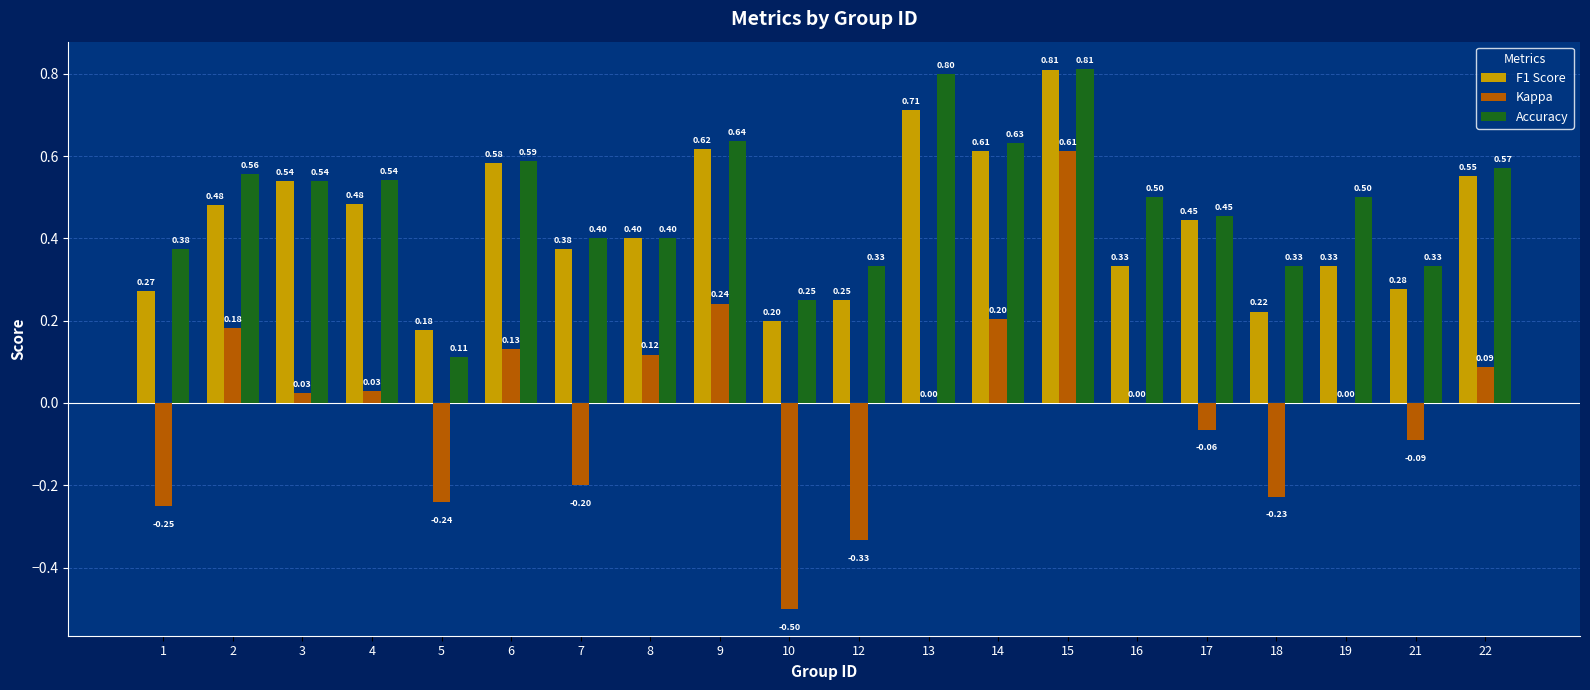

What is the sum of the F1 Score values at 9 and 8?

1.0